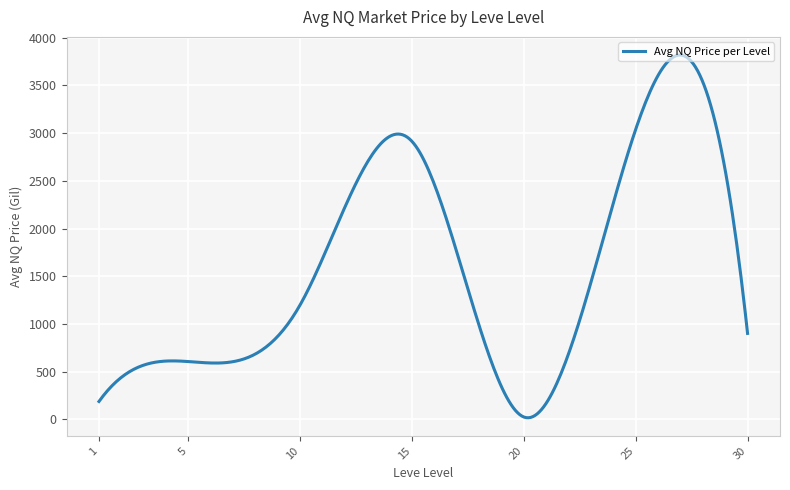

What is the difference between the maximum and minimum values?

3800.9